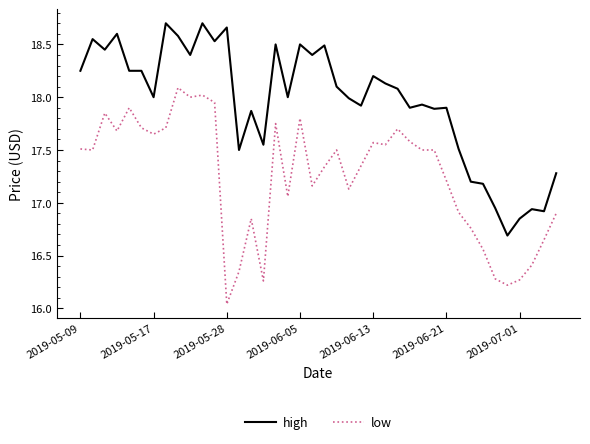

True or false: high and low cross at least once.

False